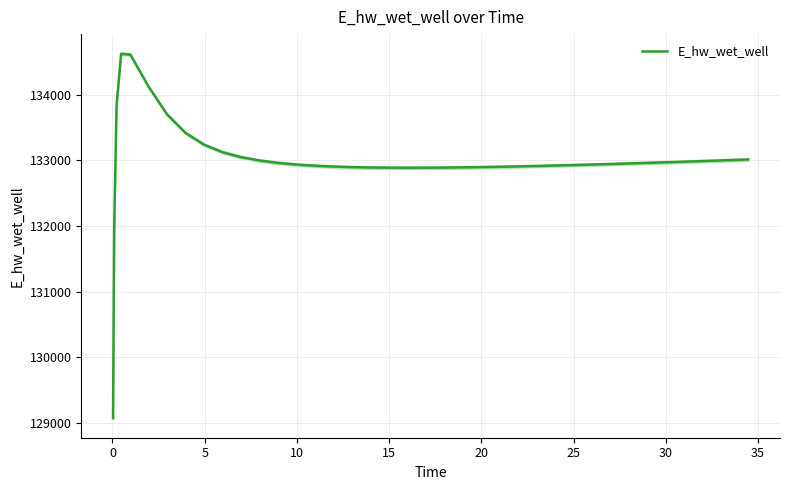

What is the maximum value for E_hw_wet_well?

134628.0